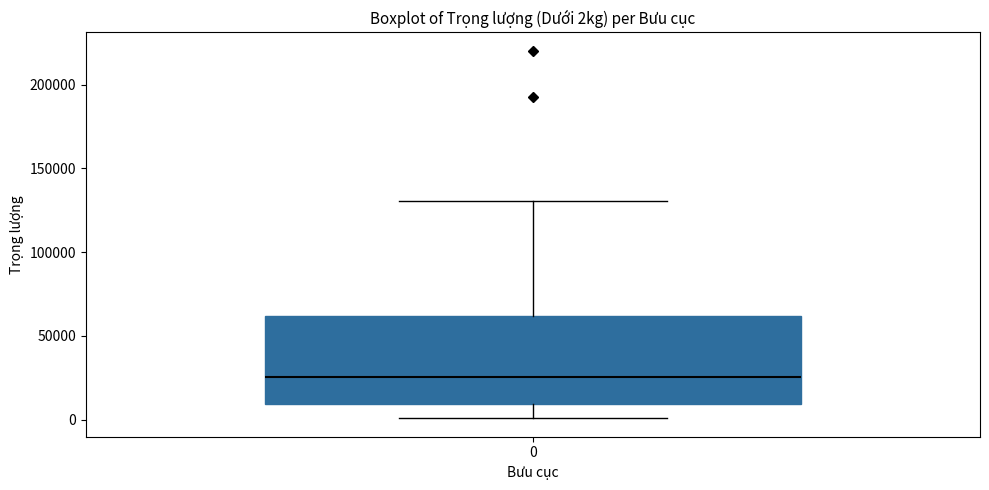

Read this box plot against the y-axis: the position of the median line, the range covered by the box, and the ends of both whiskers. The values are not printed on the chart, so give them approximately, as read against the axis.

median 25000, box 10000 to 60000, whiskers 0 to 130000